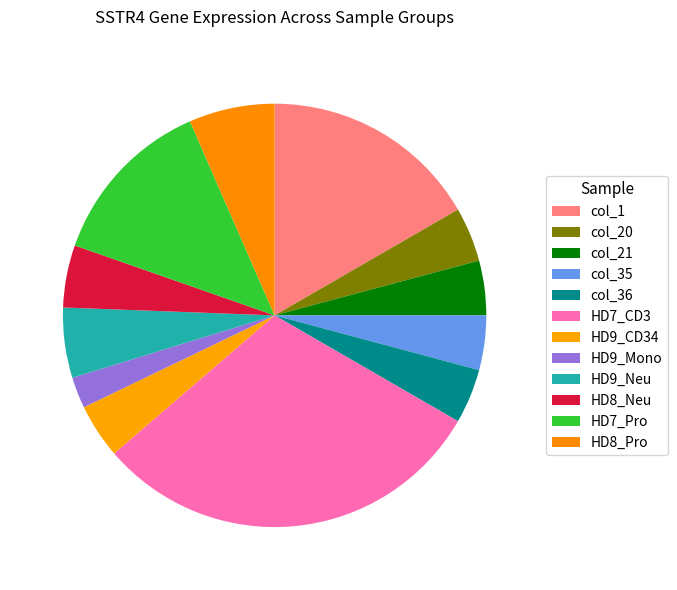

Which slice is the largest?

HD7_CD3